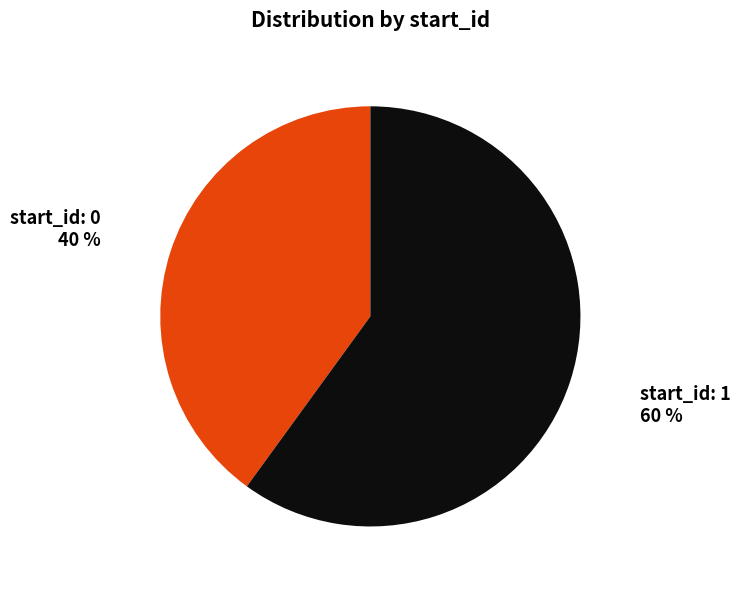

To the nearest percent, what is the difference between the largest and smallest slice percentages?

20%